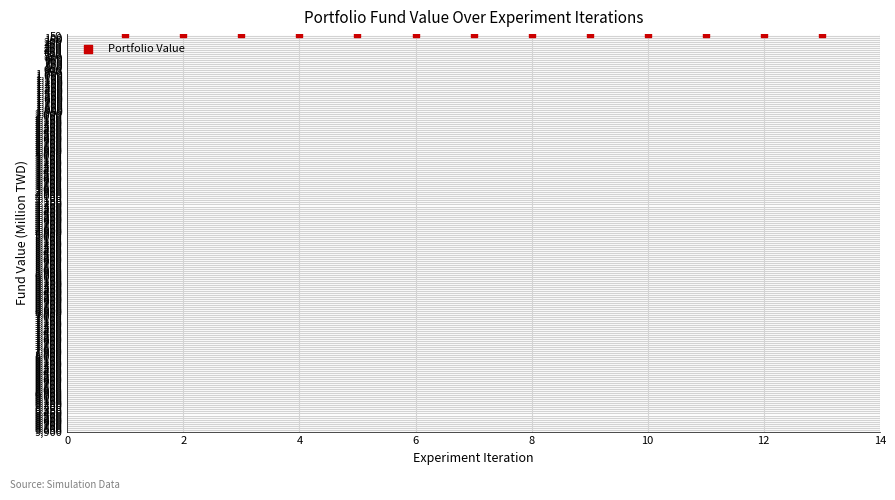

What is the range of X values (max minus min)?

12.0